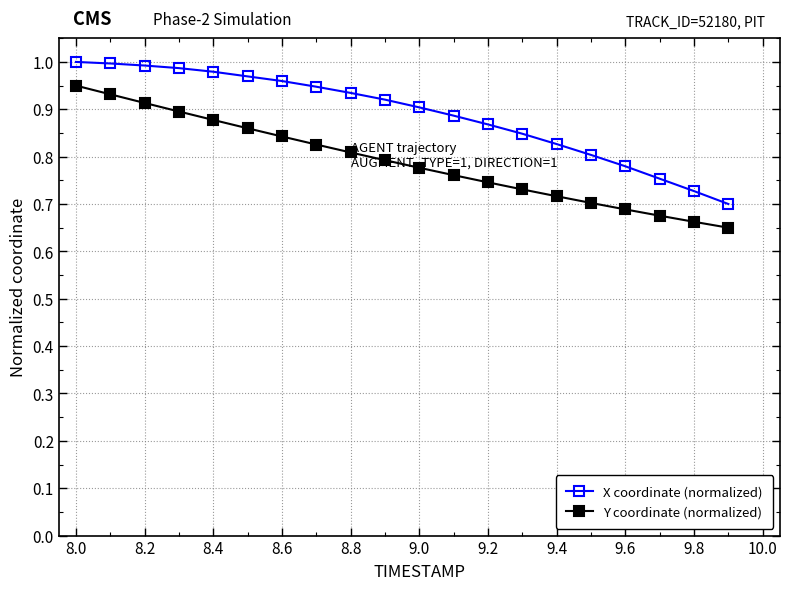

Rank the series by their average value, from lowest to highest.

Y coordinate (normalized), X coordinate (normalized)